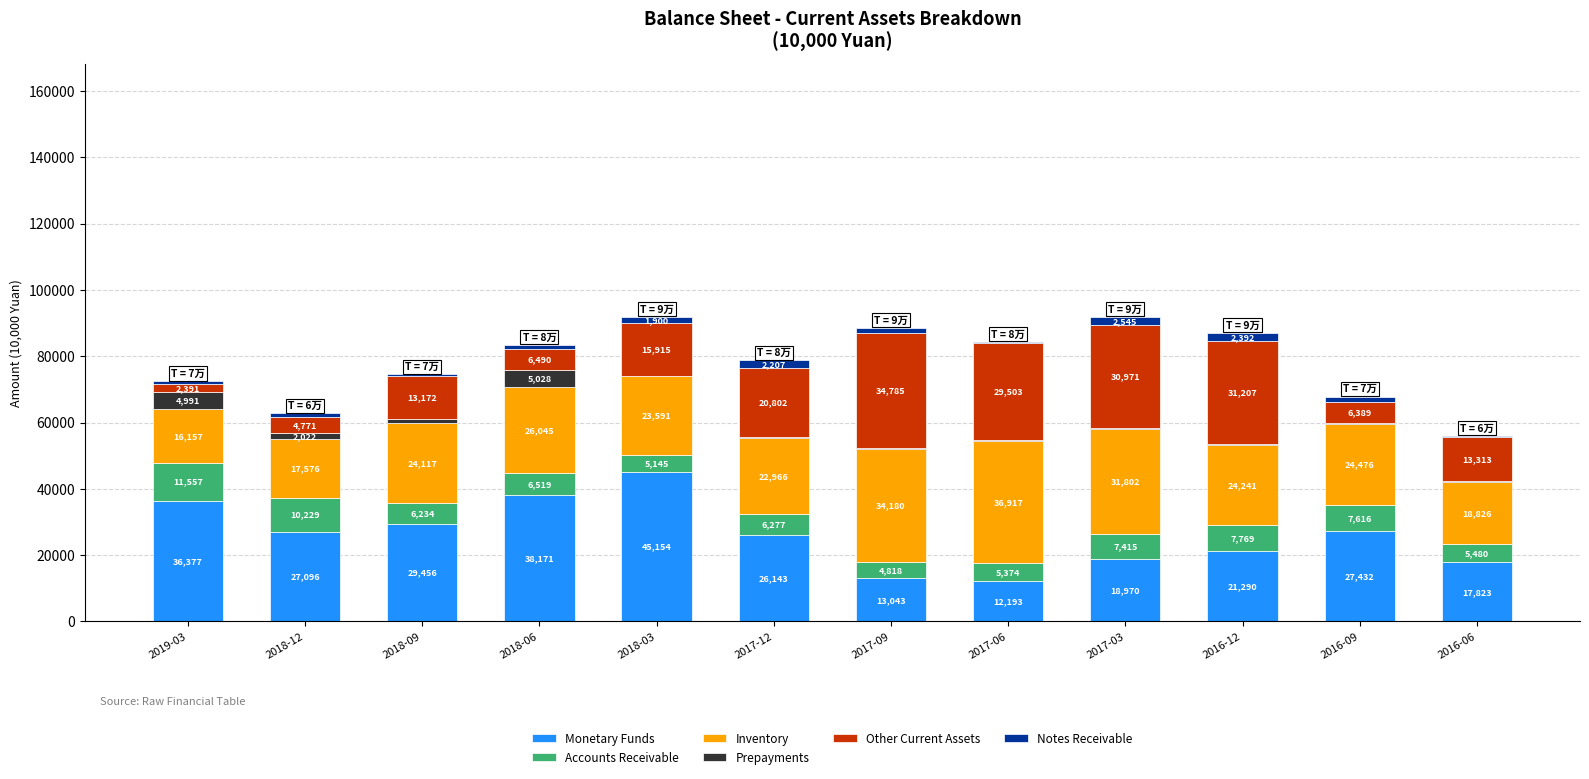

What is the total value across all series at 2017-09?

88497